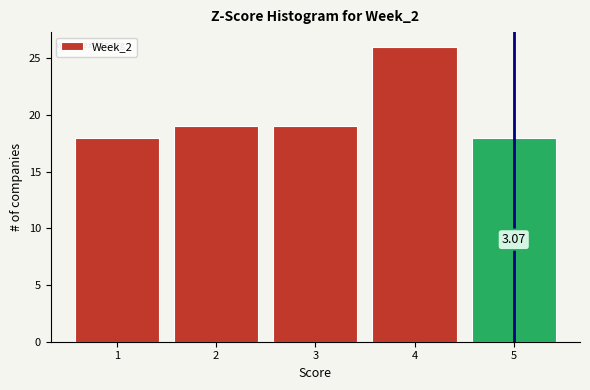

Which range on the x-axis has the tallest bar?

3.5 to 4.5